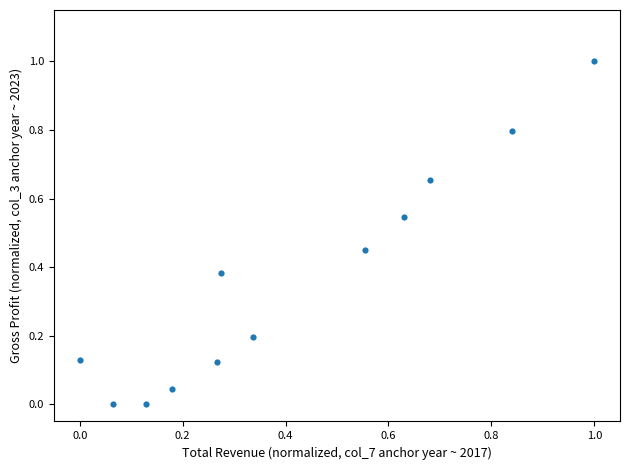

What is the range of Y values (max minus min)?

1.0